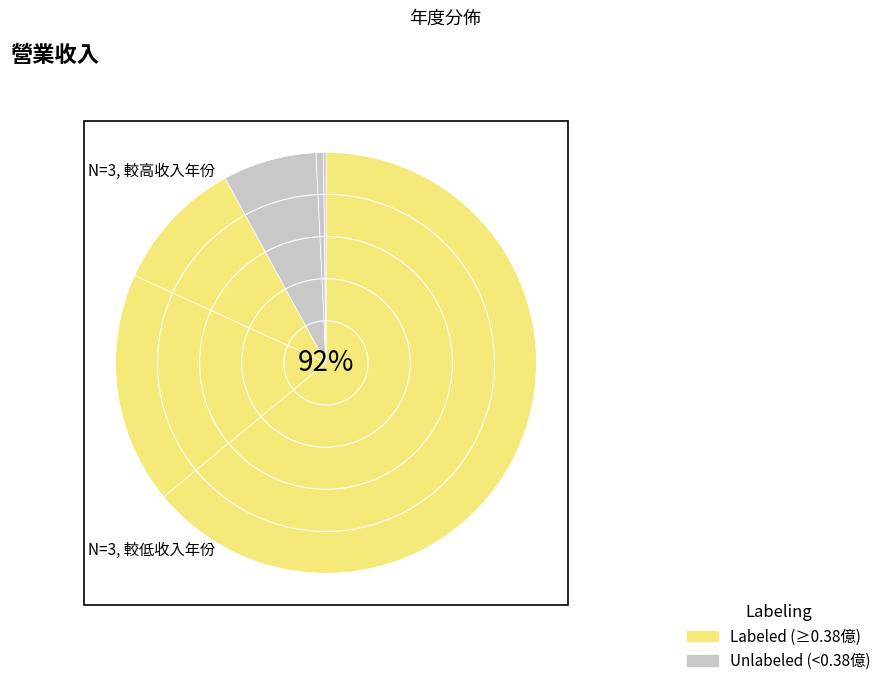

What percentage is NOT represented by 2023?

82.2%